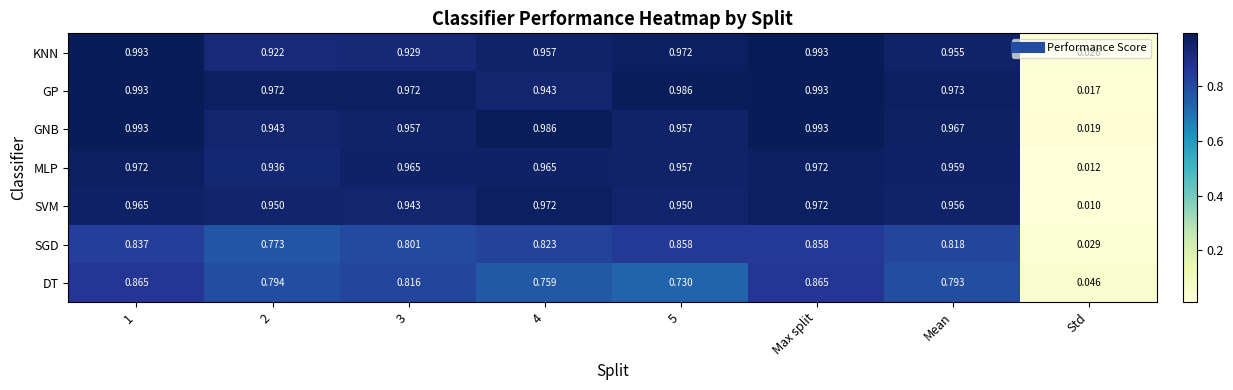

Rank the series at 3 from lowest to highest value.

SGD, DT, KNN, SVM, GNB, MLP, GP